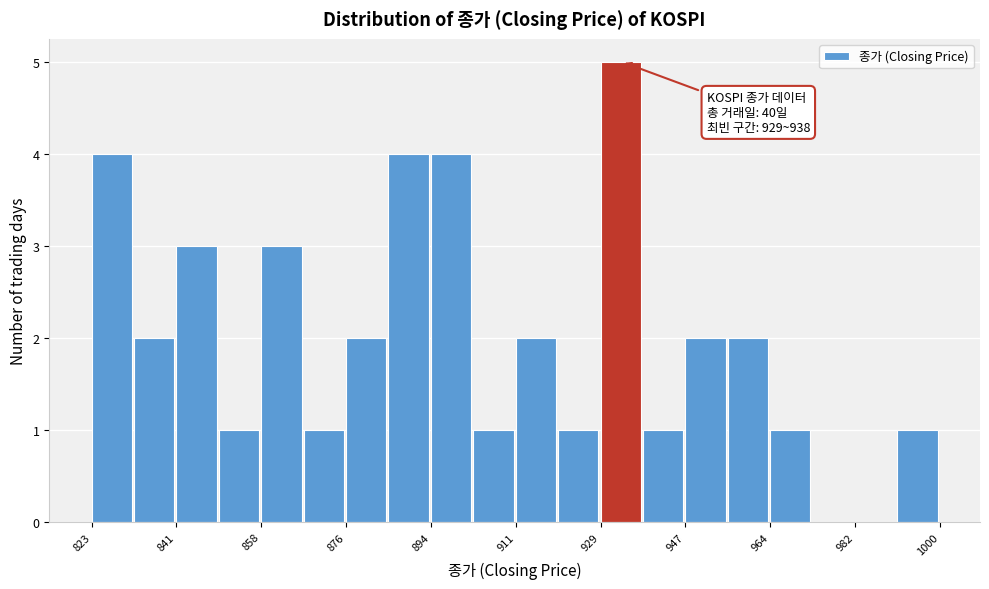

Over which range of the x-axis is the bar tallest?

930 to 938